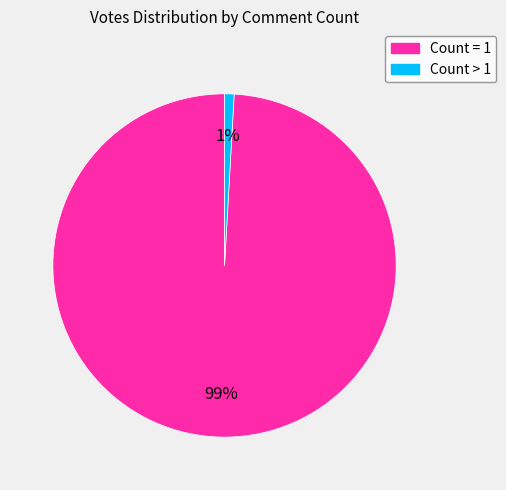

How many slices are in this pie chart?

2